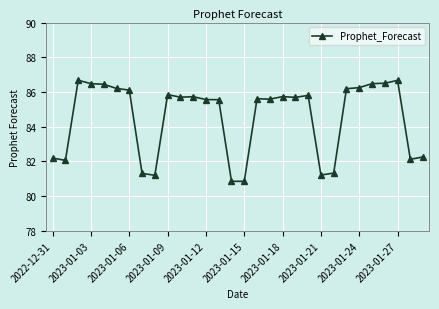

What is the value of the 23rd point from the left?

81.3